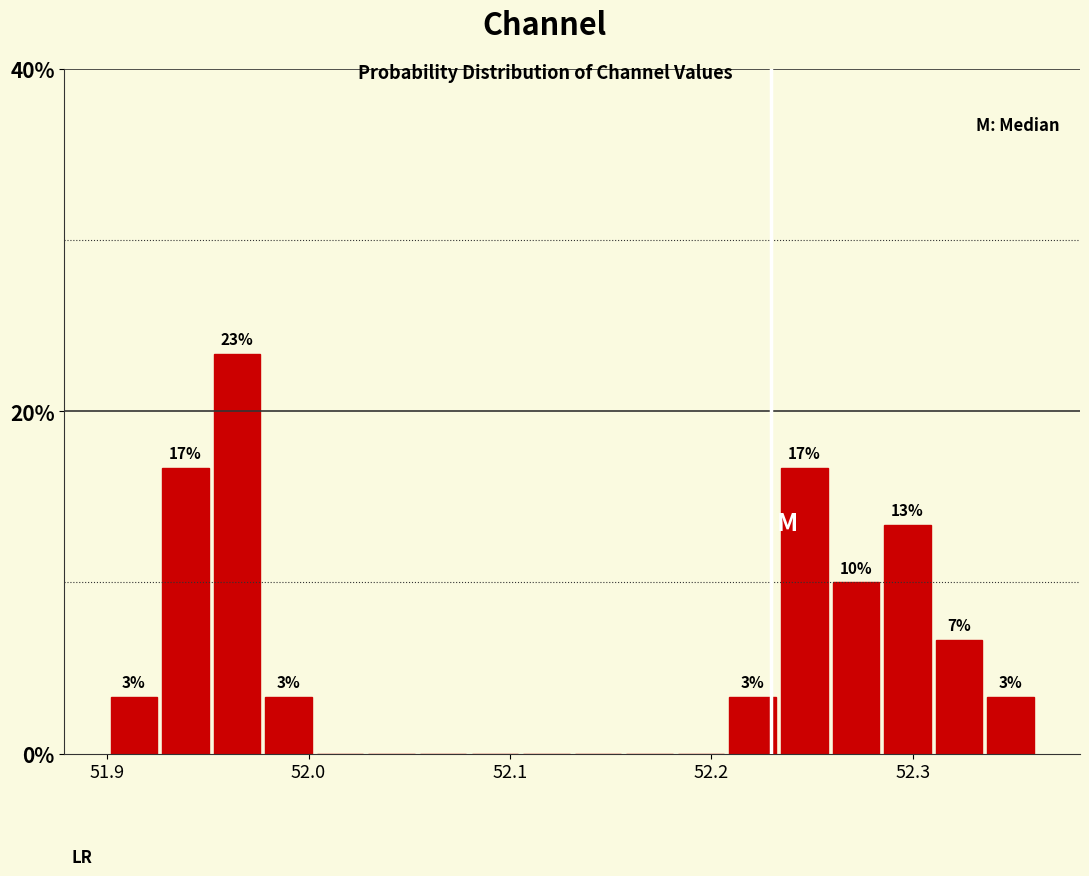

Read against the x-axis, roughly where is the centre of the tallest bar?

51.96